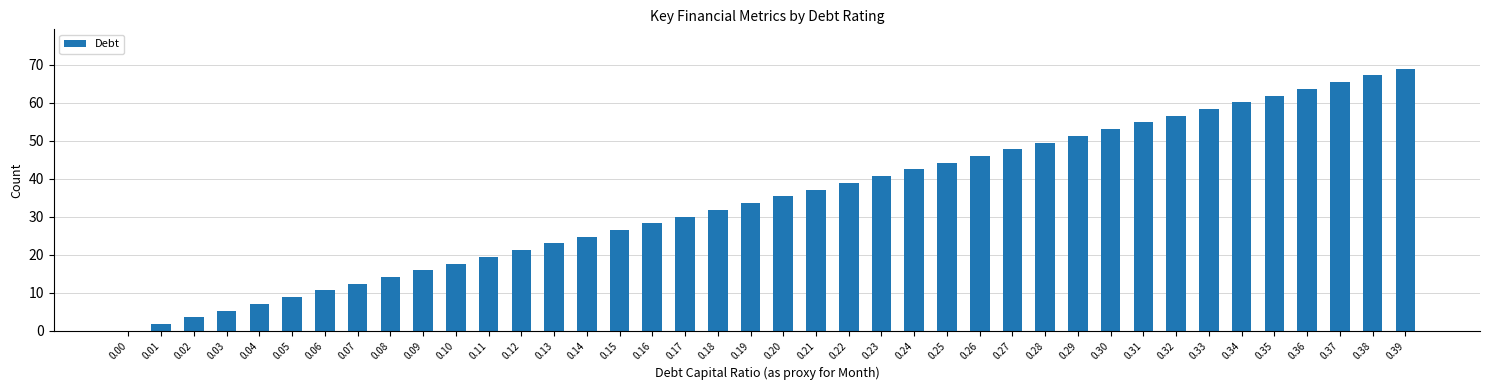

Is it true that the value at 0.04 is 7.1?

True